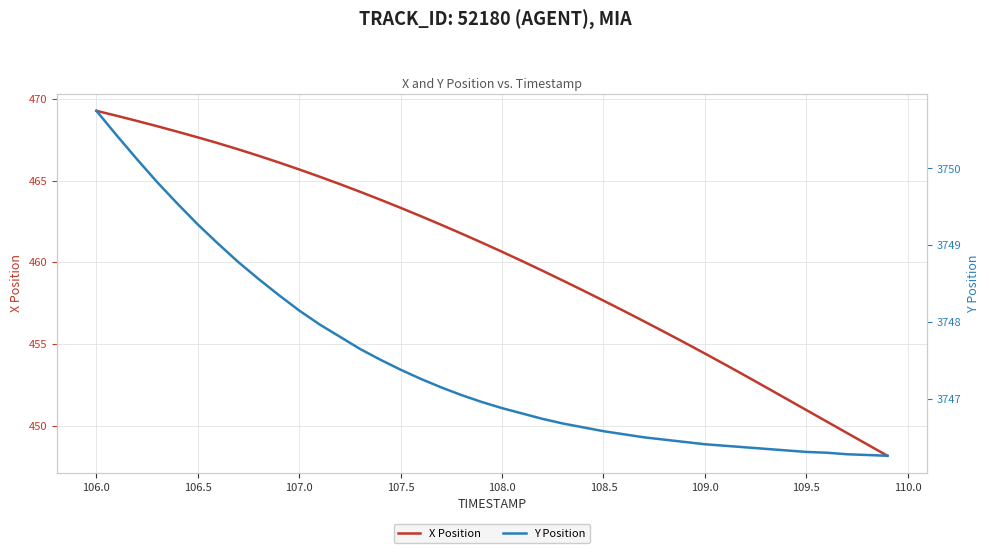

What is the highest value of the X Position series?

469.3